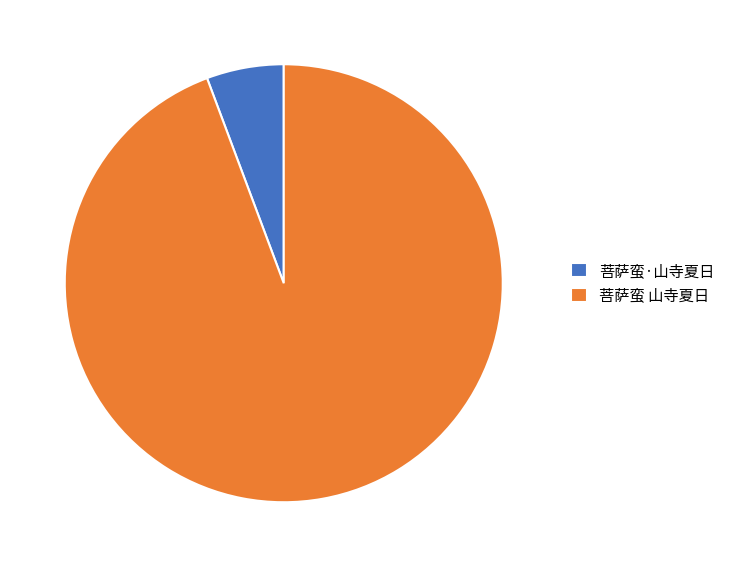

True or false: 菩萨蛮 山寺夏日 accounts for 82% of the total.

False